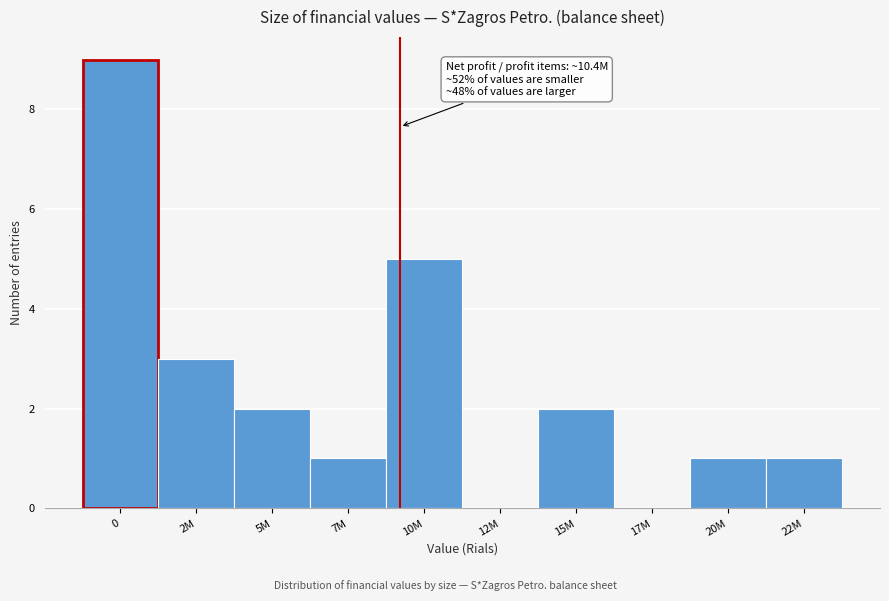

Reading left to right, what are all the values shown in this chart?

0=9	2M=3	5M=2	7M=1	10M=5	12M=0	15M=2	17M=0	20M=1	22M=1